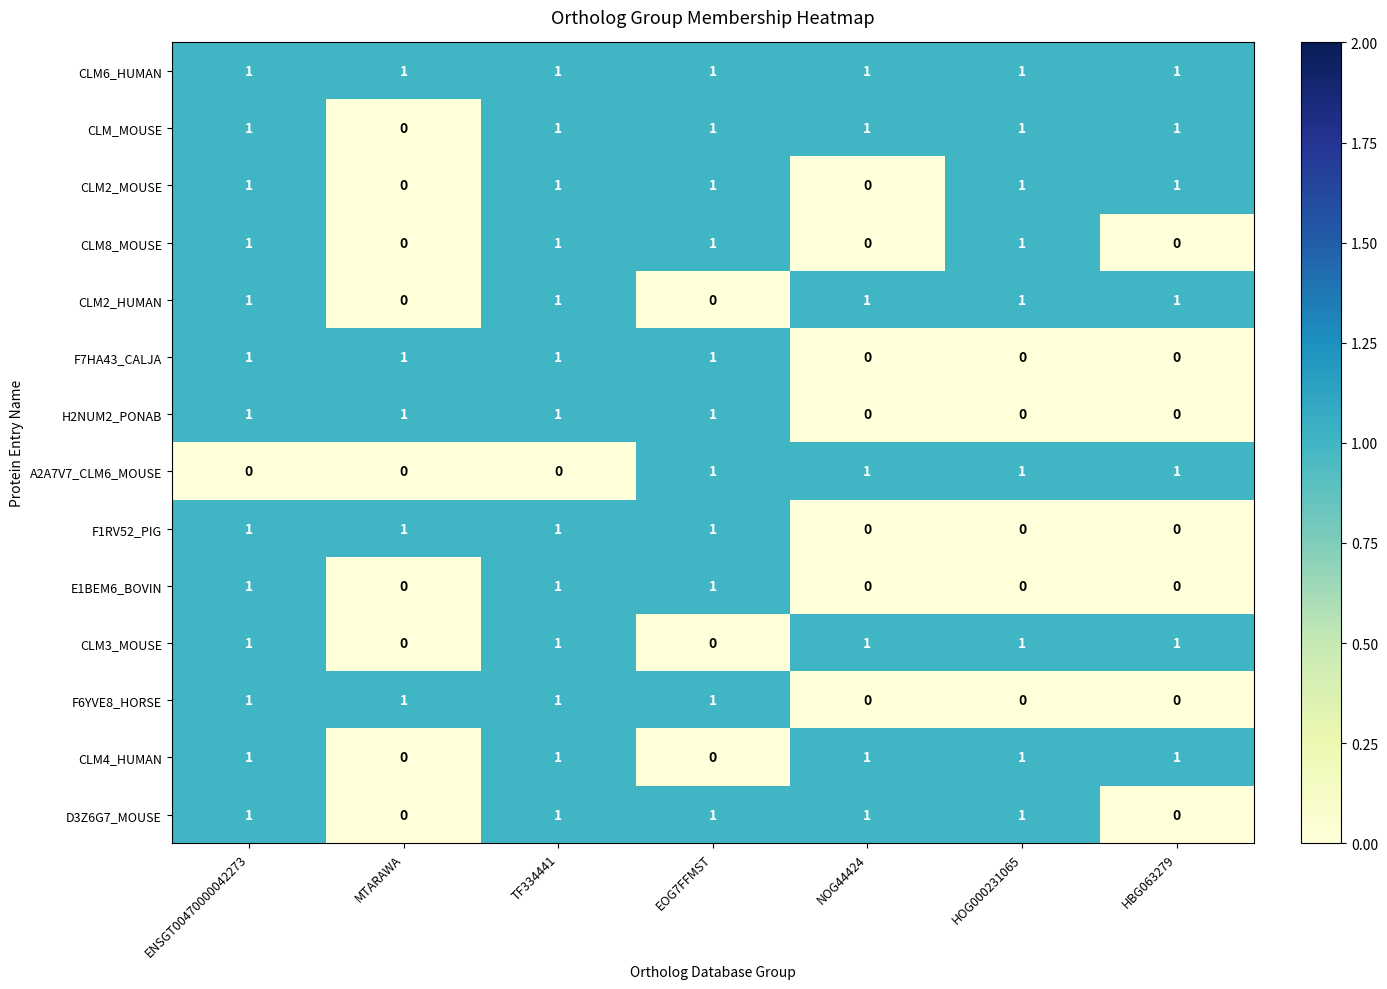

Count the CLM2_MOUSE values in the range 0 to 1.

7